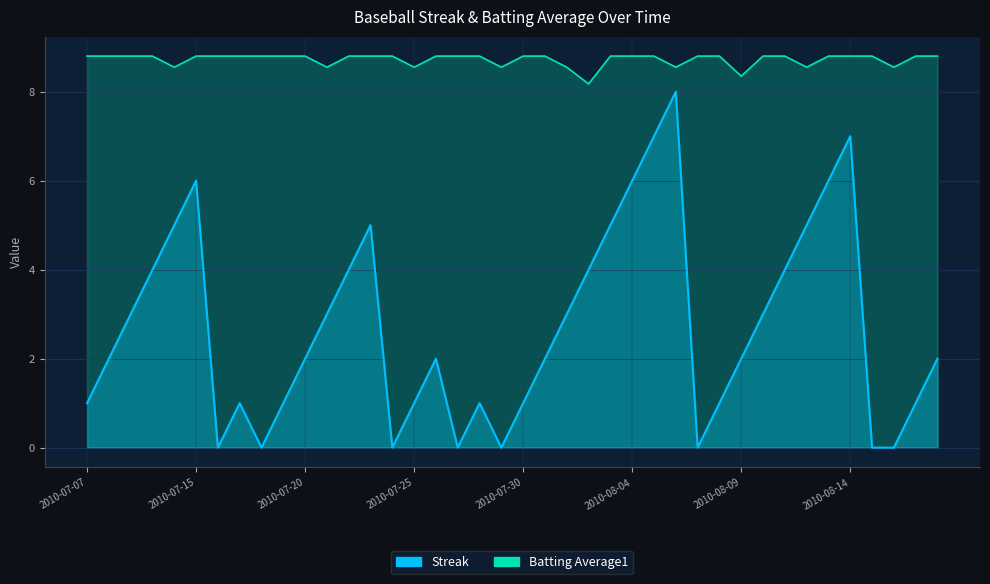

Is it true that Batting Average1 equals 15.6 at 2010-07-16?

False